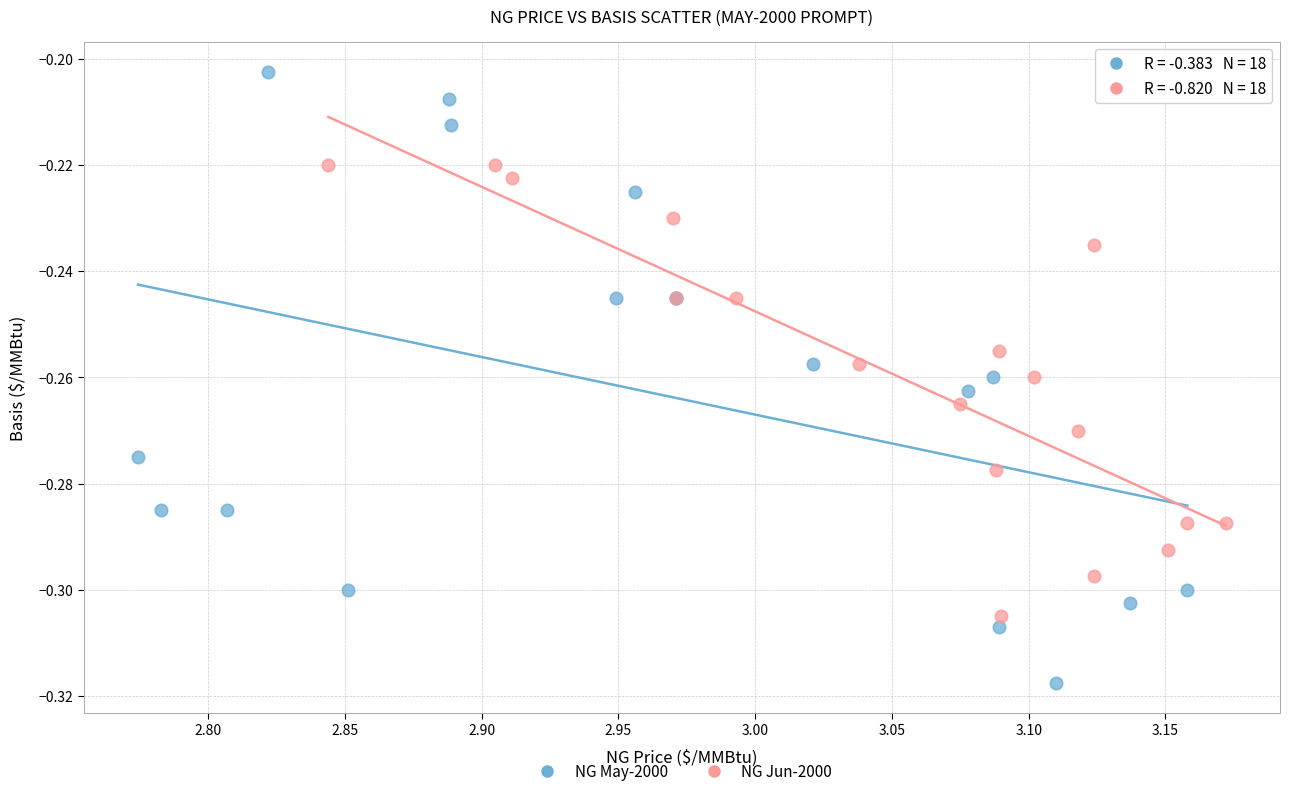

Which series reaches the minimum Y coordinate?

NG May-2000